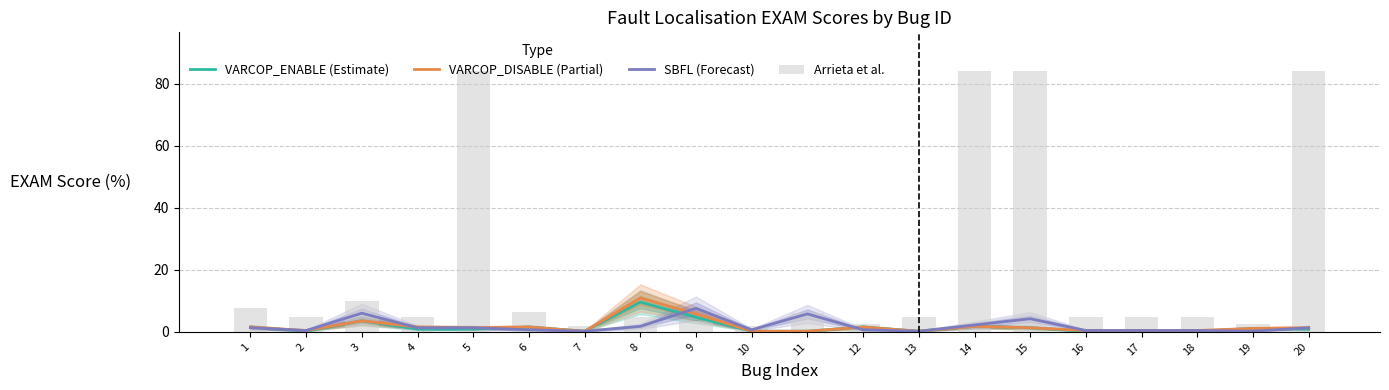

What is the difference between the highest and lowest values at 6?

5.8